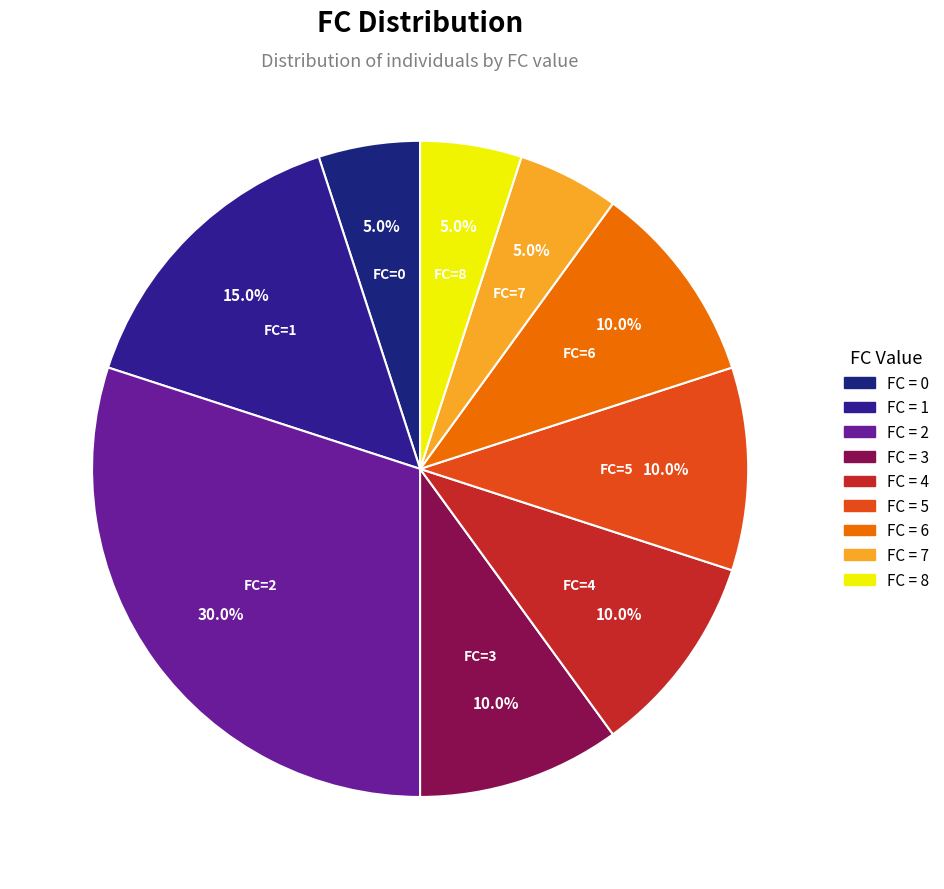

Does any single category account for the majority?

No